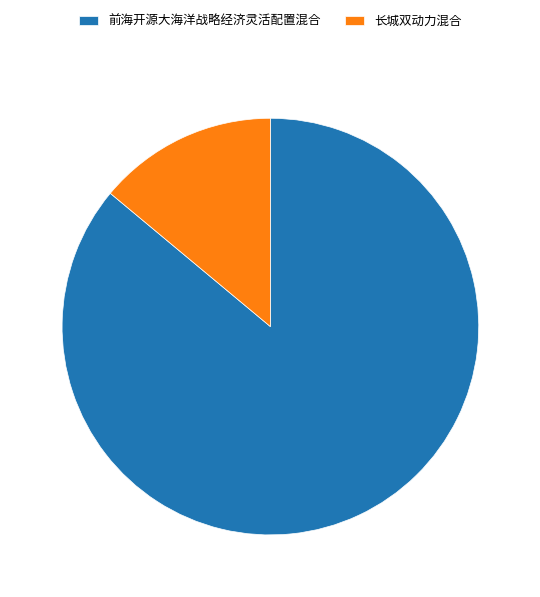

Is there any slice that represents more than half of the pie?

Yes